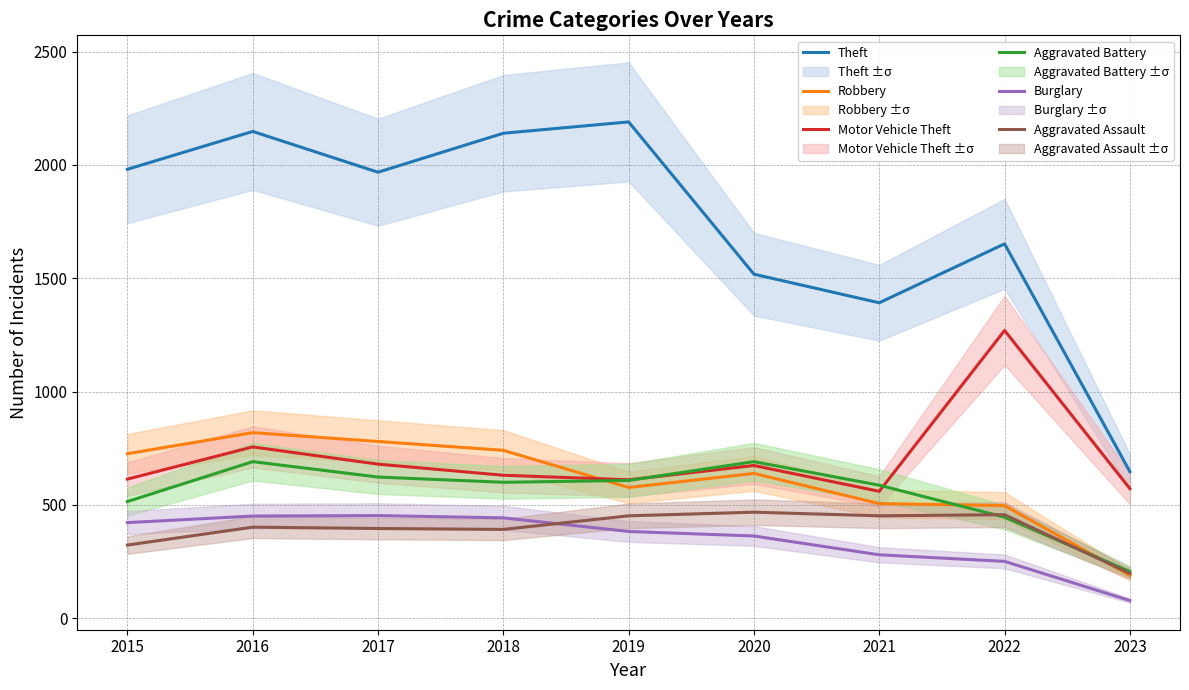

True or false: Theft and Burglary cross at least once.

False